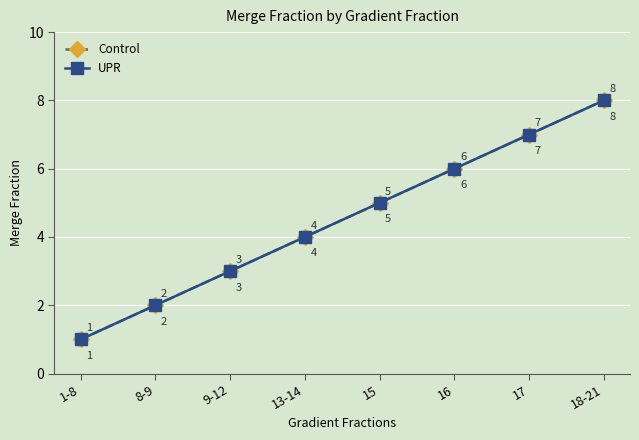

At which category is the sum across all series the highest?

18-21